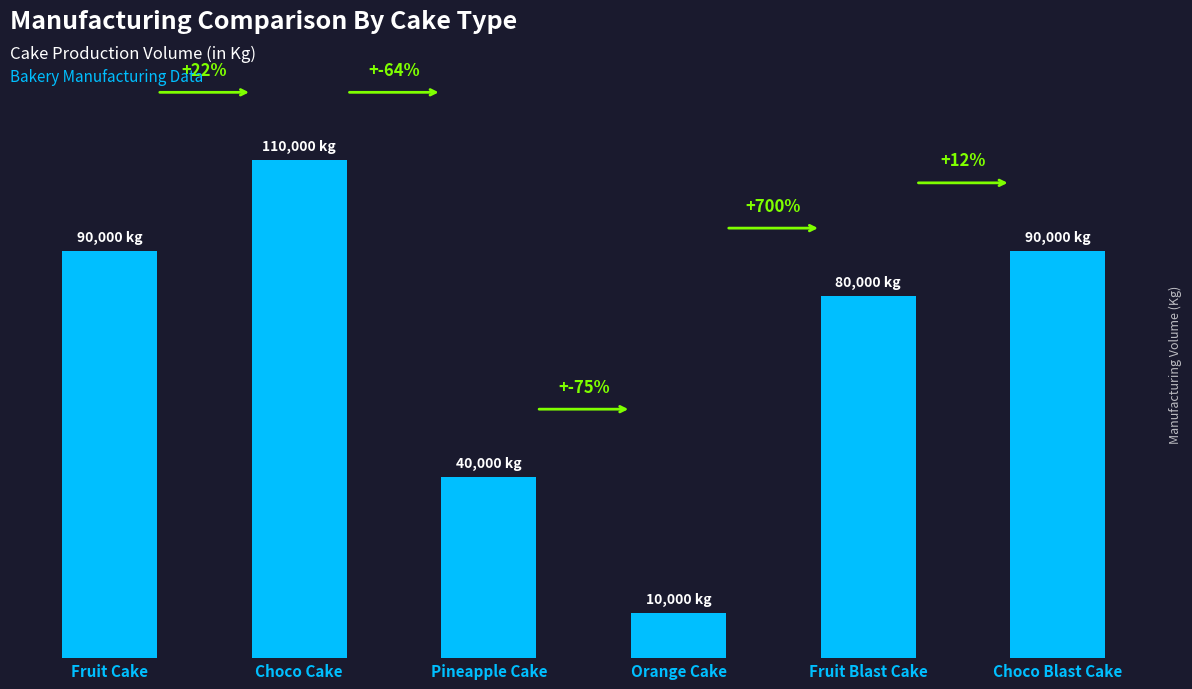

What is the smallest value displayed?

10000